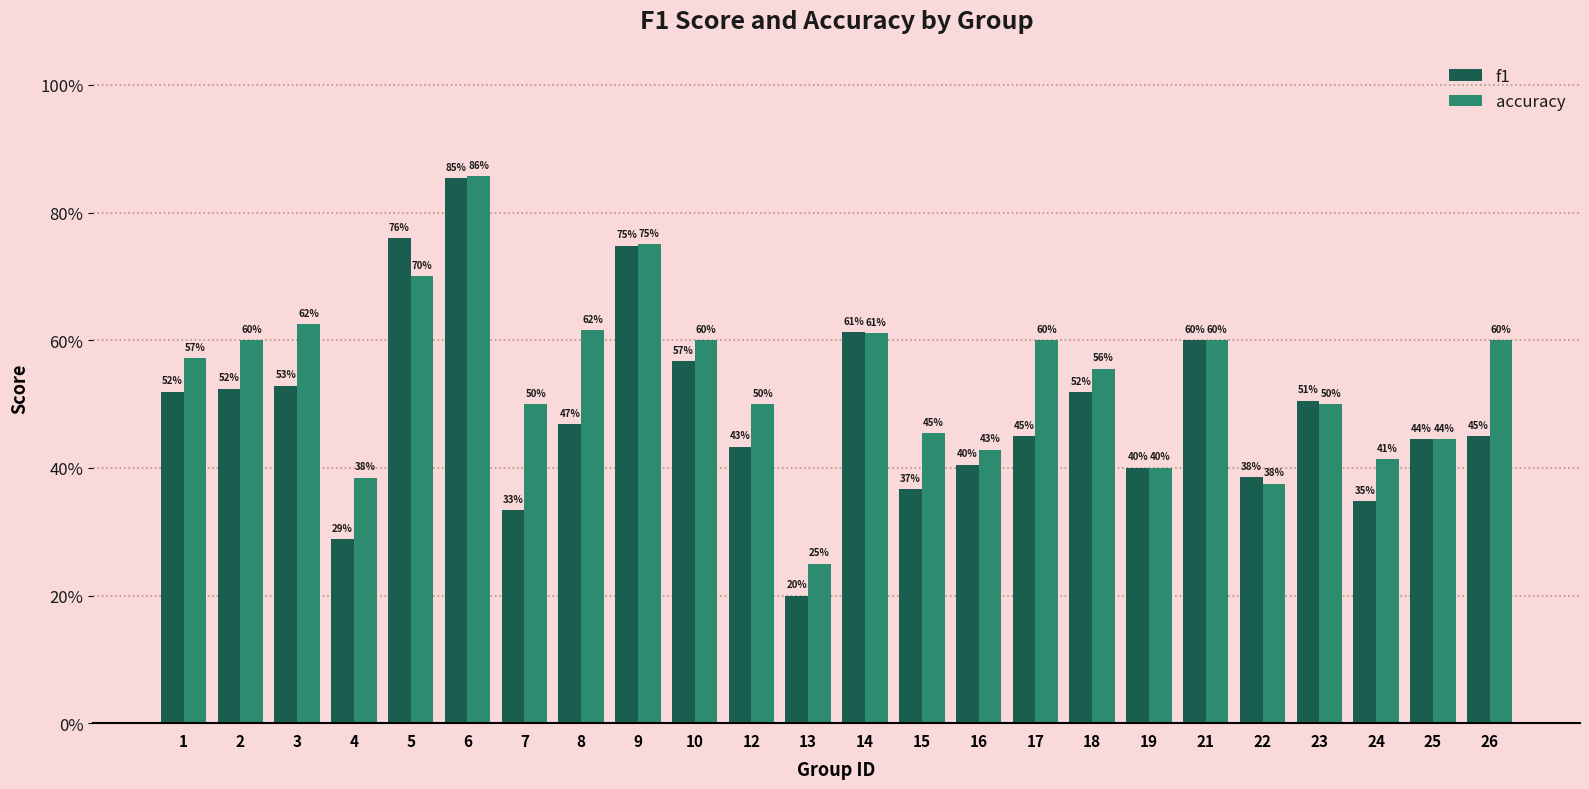

Does the chart contain any negative values?

No